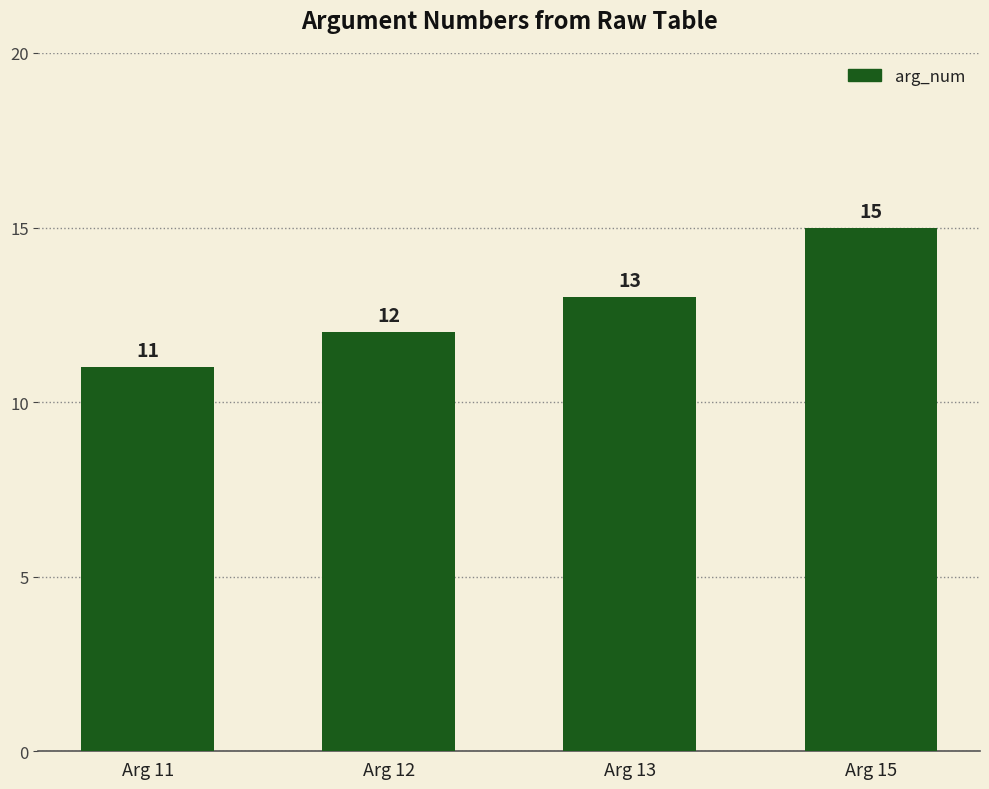

What is the sum of the values at Arg 11 and Arg 13?

24